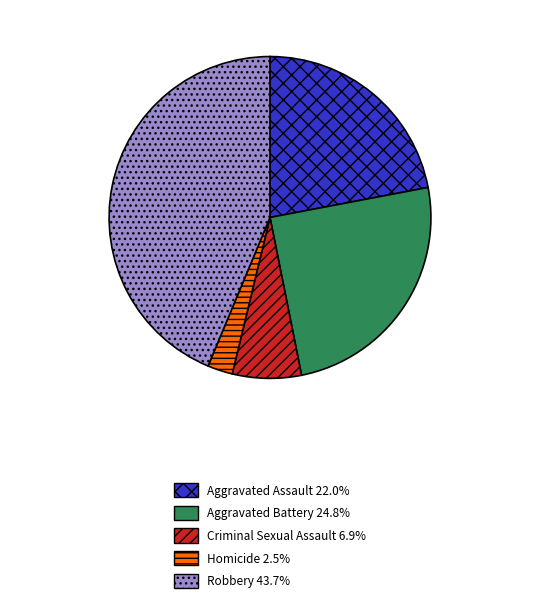

The Homicide slice represents 3% of the pie. True or false?

True